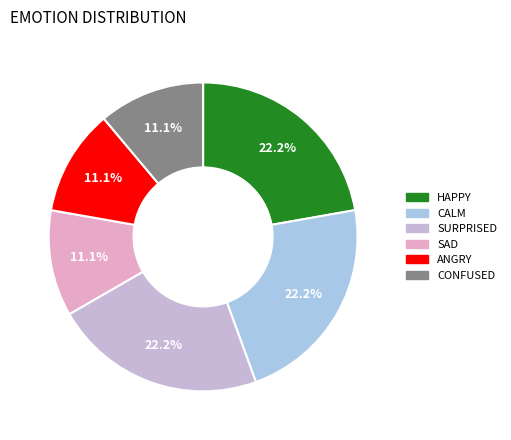

Is CALM the majority of the pie?

No